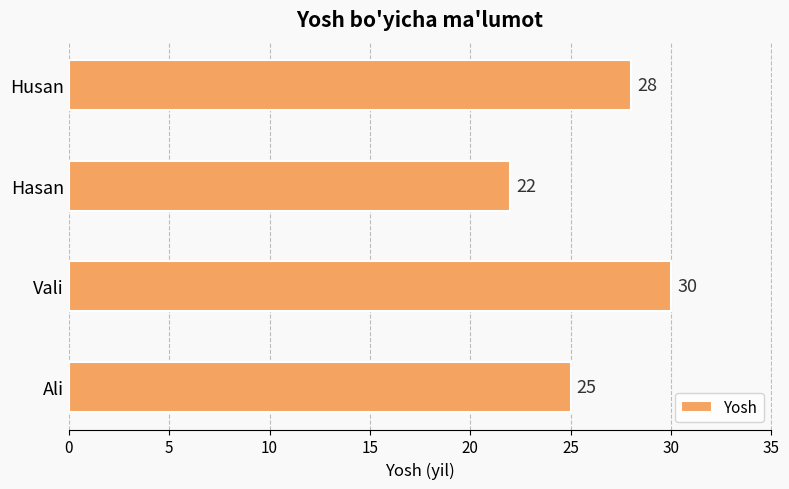

What is the approximate value at Ali?

25